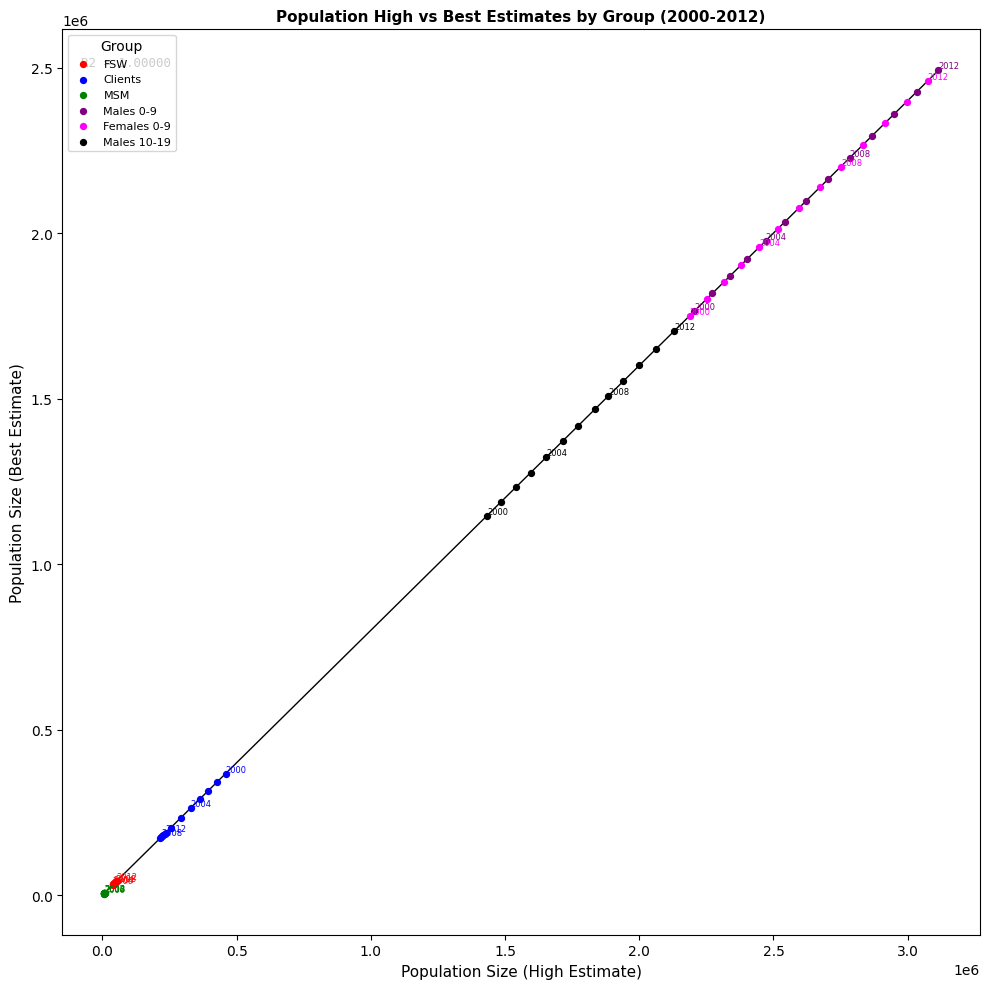

Which series contains the highest Y value?

Males 0-9